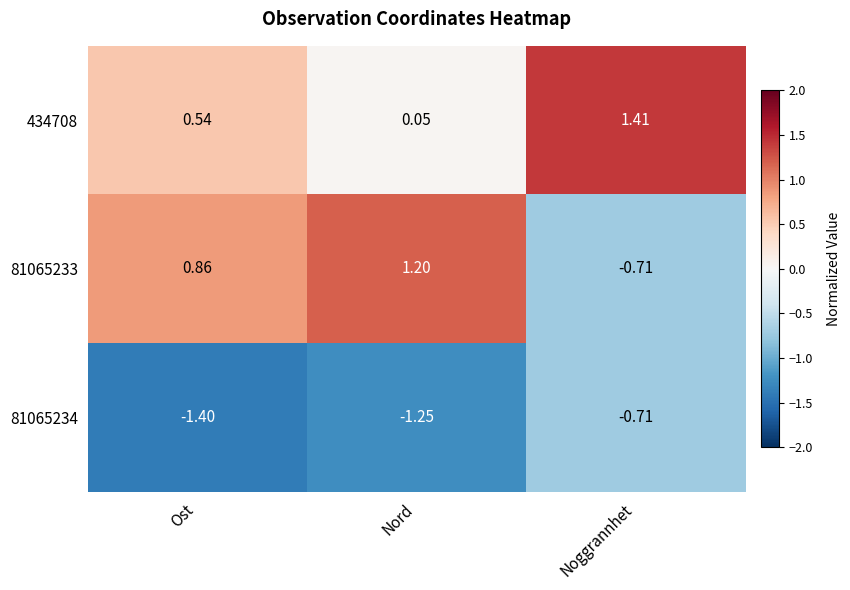

Is the value of 81065233 at Noggrannhet greater than the value of 81065234 at Nord?

Yes